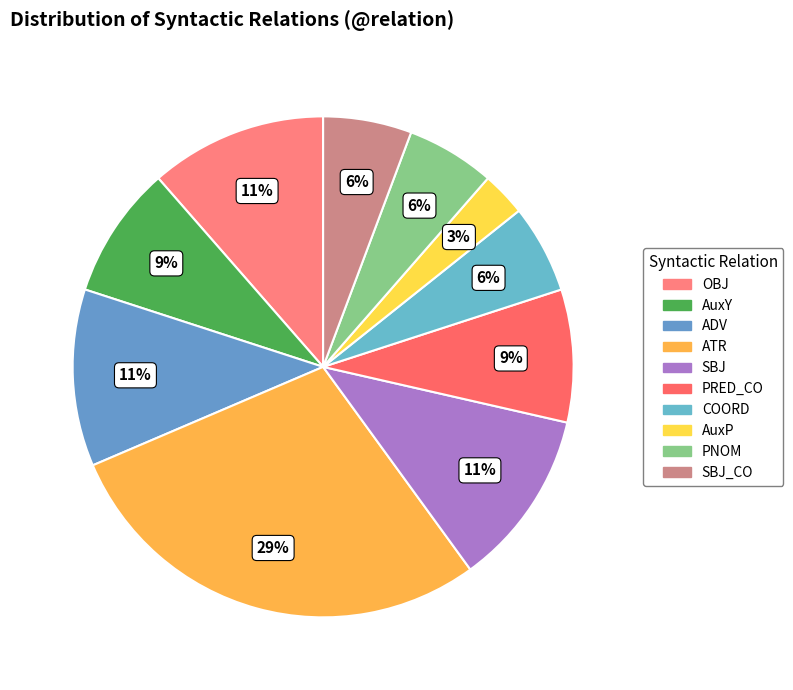

To the nearest percent, what portion does PNOM represent?

6%